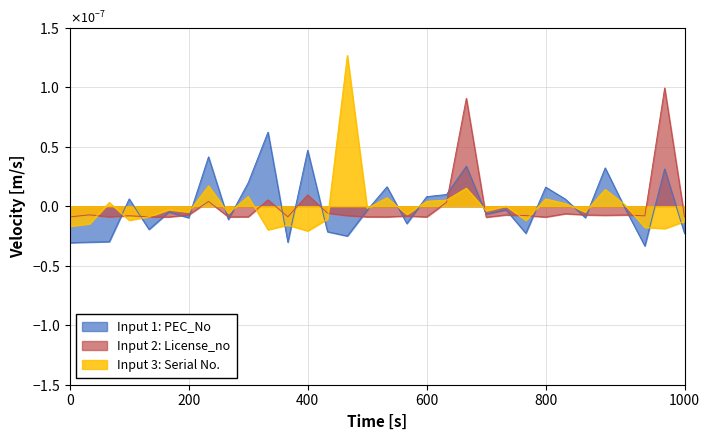

What are all the series names shown in the legend?

Input 1: PEC_No, Input 2: License_no, Input 3: Serial No.